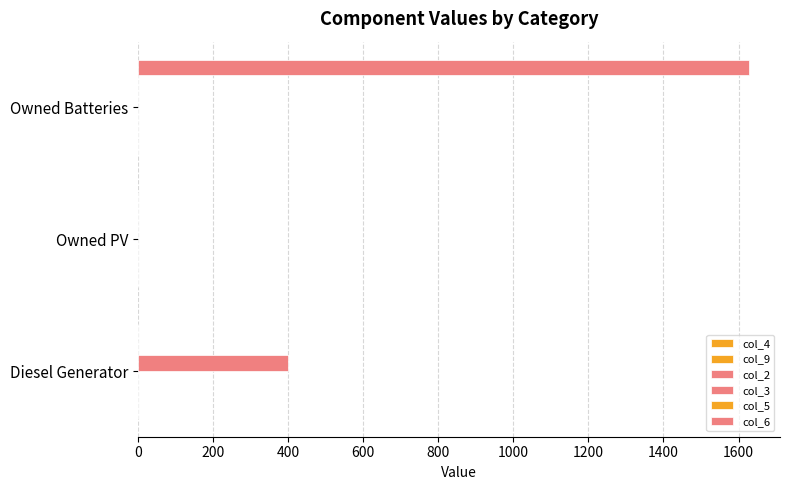

How many data points does each series have?

3